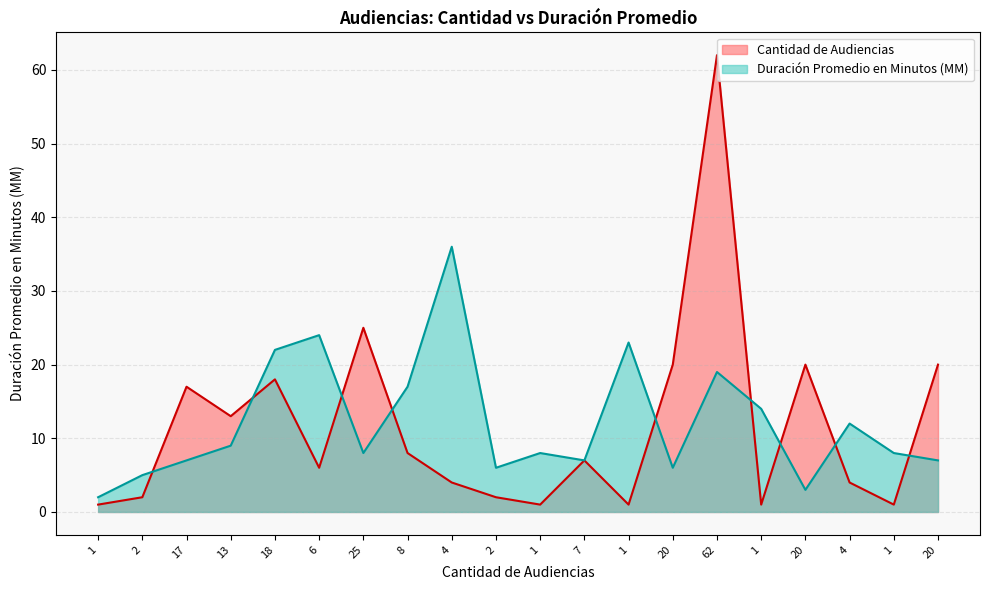

Is the value of Duración Promedio en Minutos (MM) at 4 greater than the value of Cantidad de Audiencias at 25?

Yes